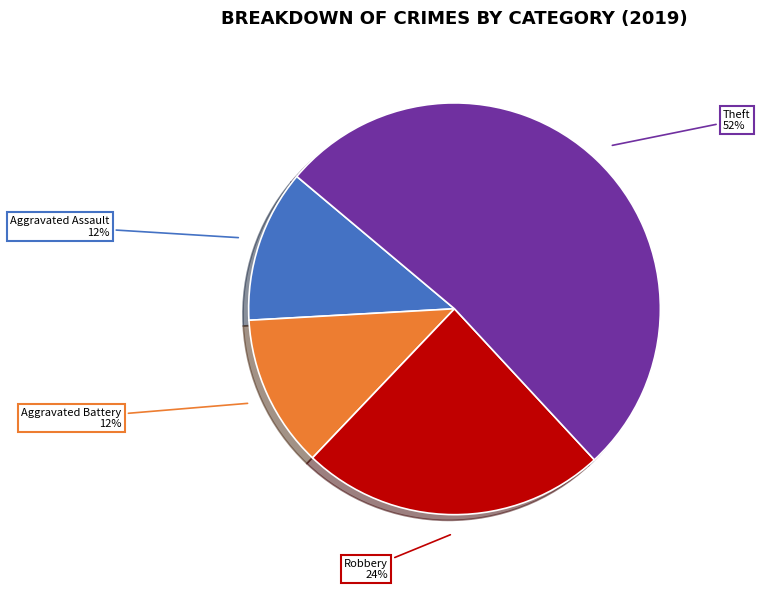

Is there any slice that represents more than half of the pie?

Yes